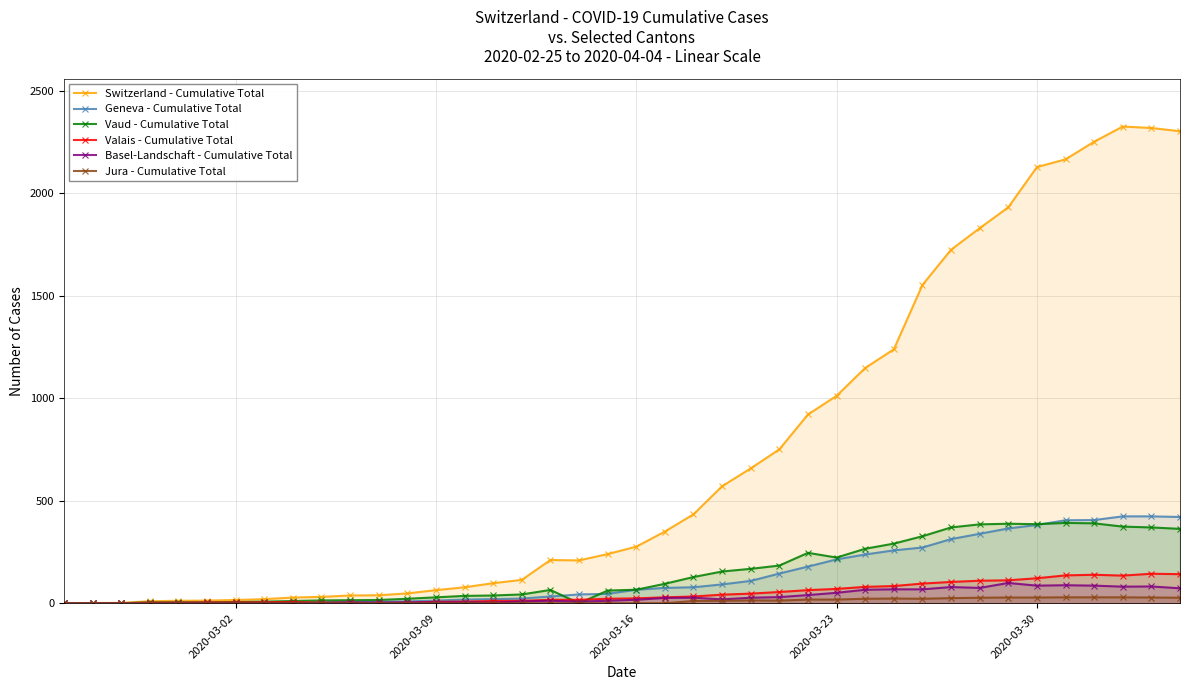

What is the maximum value shown in the chart?

2326